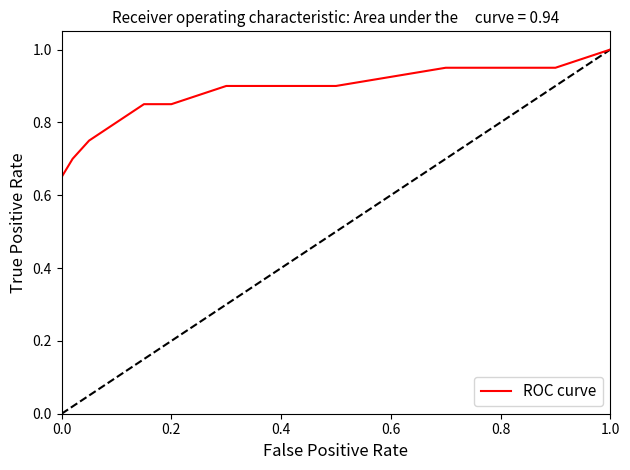

Does the chart display data point markers on the line(s)?

No